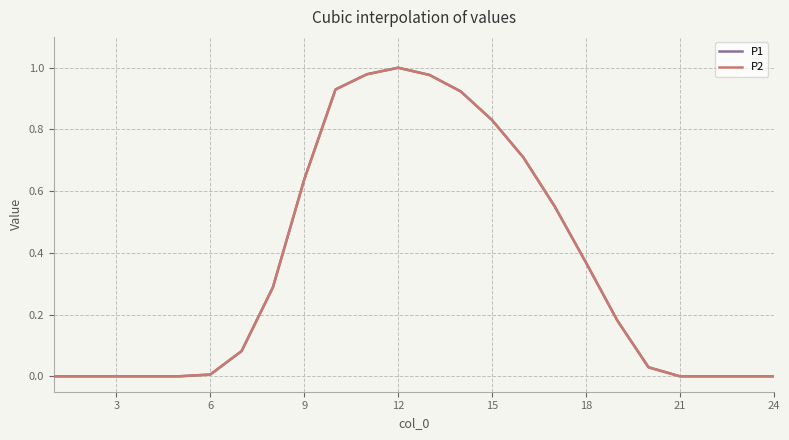

Reading left to right, list all the values displayed in this chart.

P1: 0.0	0.0	0.0	0.0	0.0	0.0	0.1	0.3	0.6	0.9	1.0	1.0	1.0	0.9	0.8	0.7	0.6	0.4	0.2	0.0	0.0	0.0	0.0	0.0
P2: 0.0	0.0	0.0	0.0	0.0	0.0	0.1	0.3	0.6	0.9	1.0	1.0	1.0	0.9	0.8	0.7	0.6	0.4	0.2	0.0	0.0	0.0	0.0	0.0